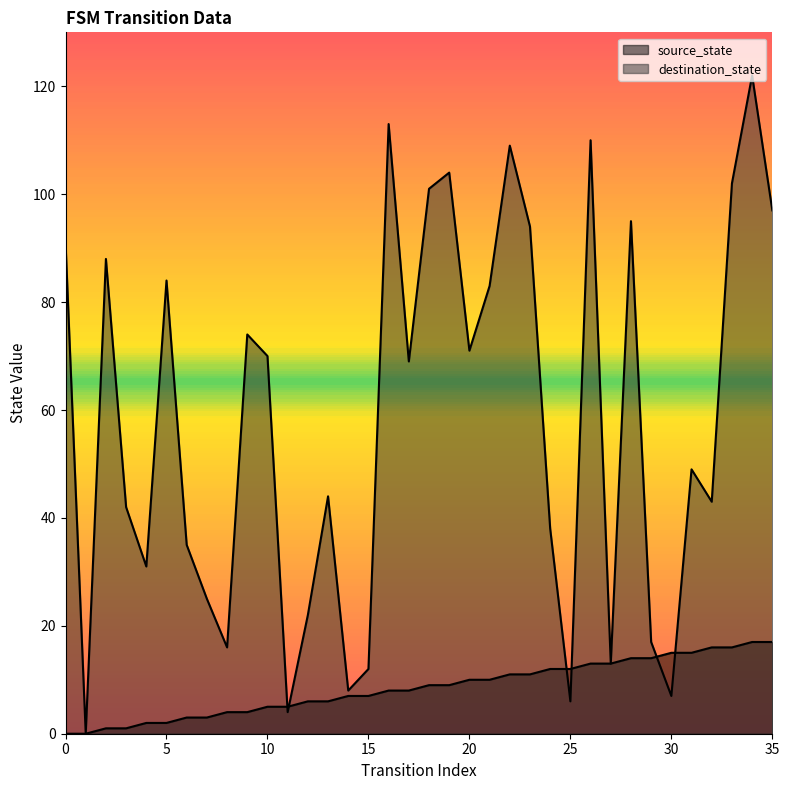

What is the greatest value displayed?

122